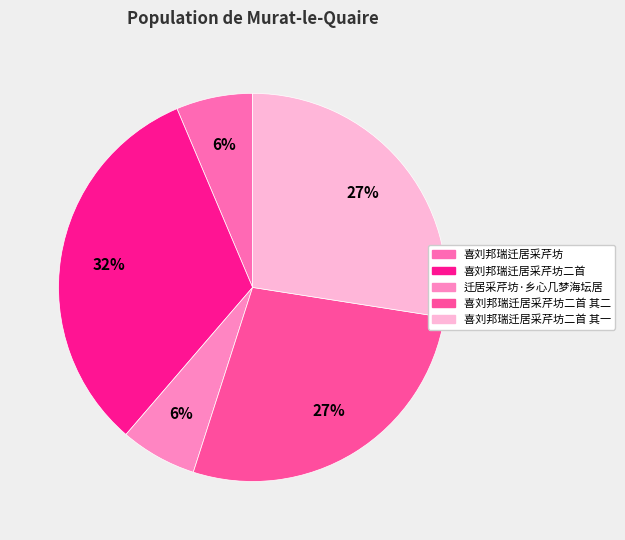

How many segments does this pie chart have?

5